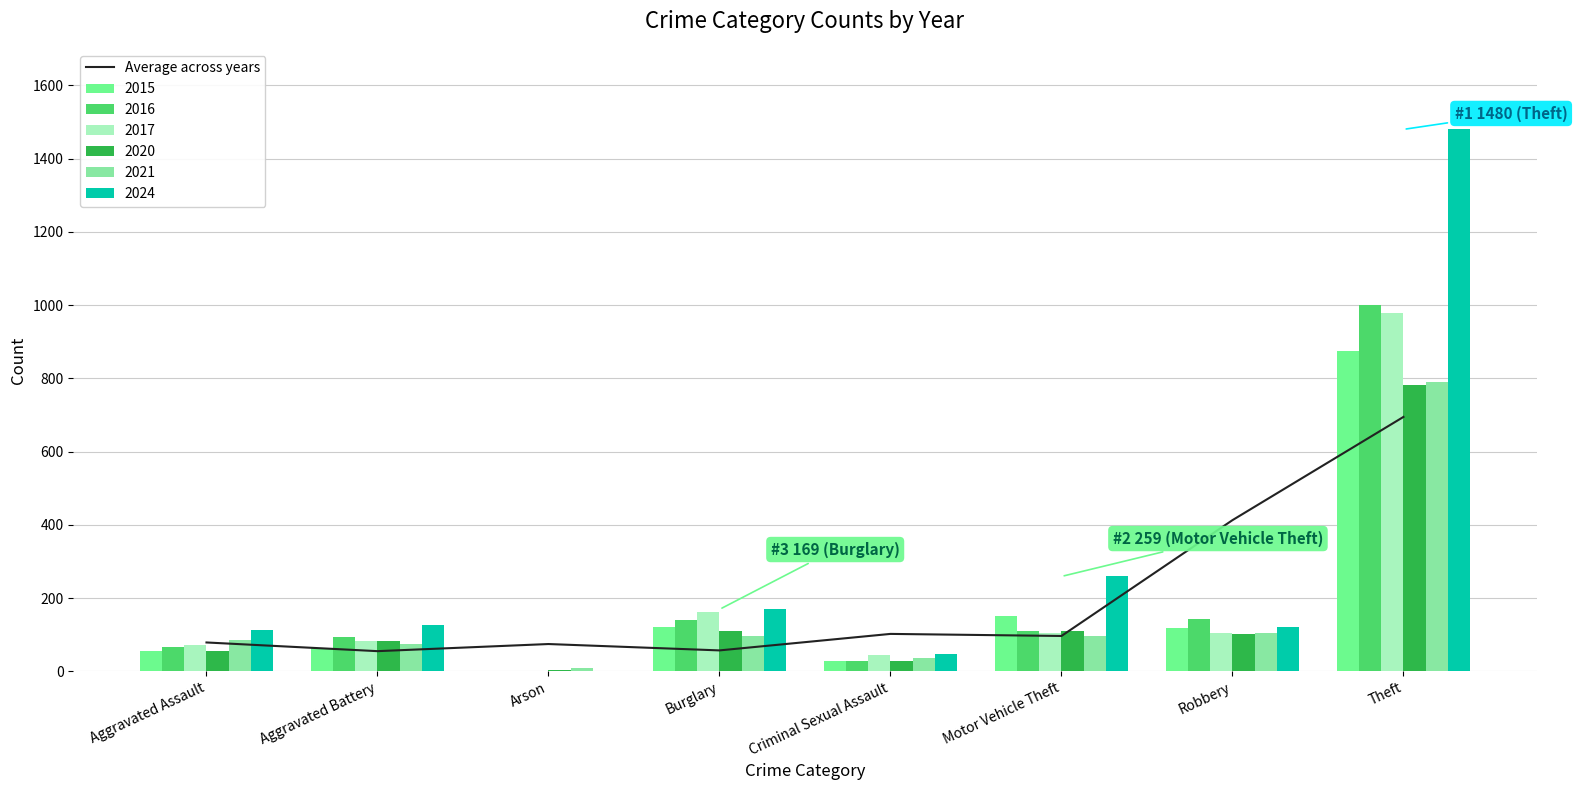

Reading right to left, list all the values displayed in this chart.

Theft=694.7	Robbery=412.7	Motor Vehicle Theft=96.4	Criminal Sexual Assault=102.1	Burglary=57.0	Arson=74.4	Aggravated Battery=54.9	Aggravated Assault=78.7